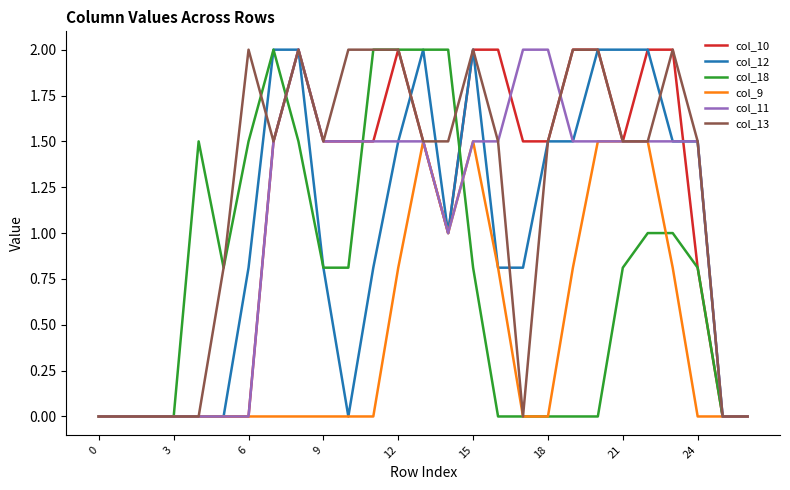

Which series has the largest total across all categories?

col_13